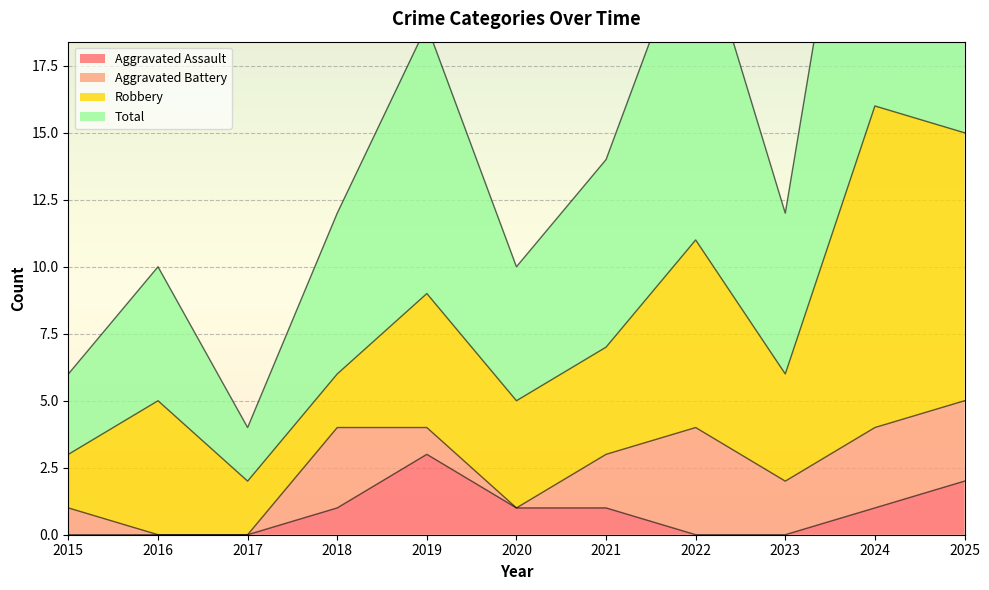

True or false: Total and Aggravated Assault cross at least once.

False